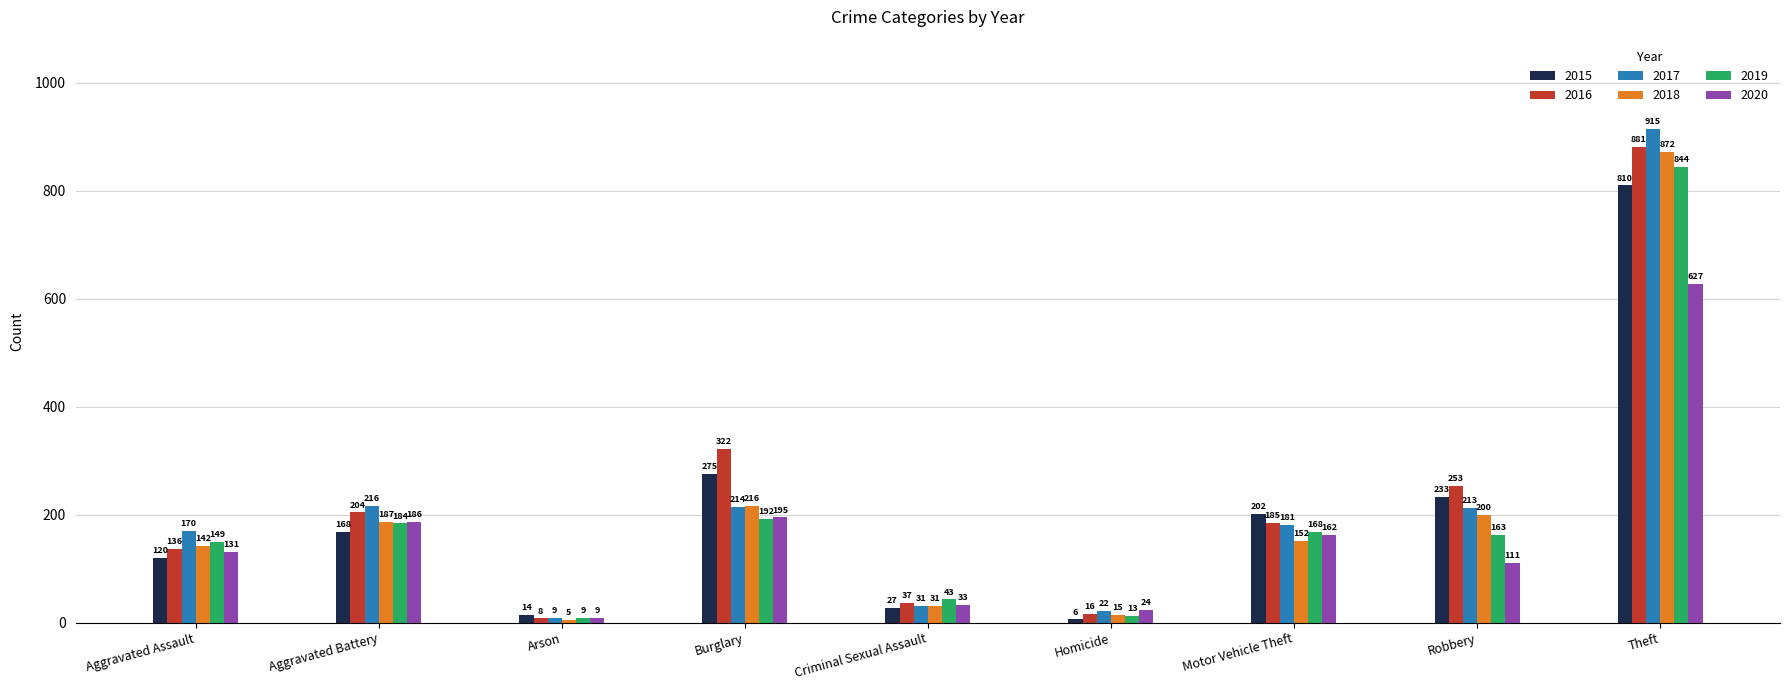

The value of 2020 at Aggravated Assault is 131. True or false?

True